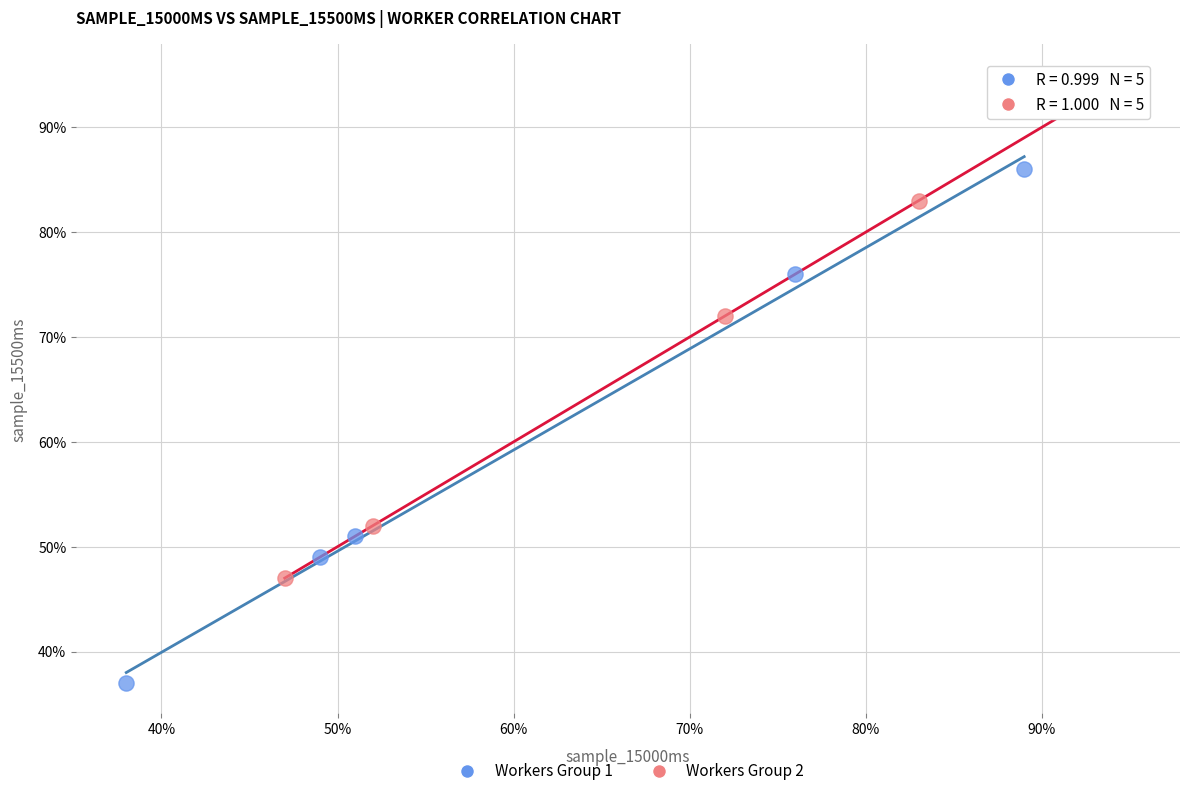

Which series contains the highest Y value?

Workers Group 2